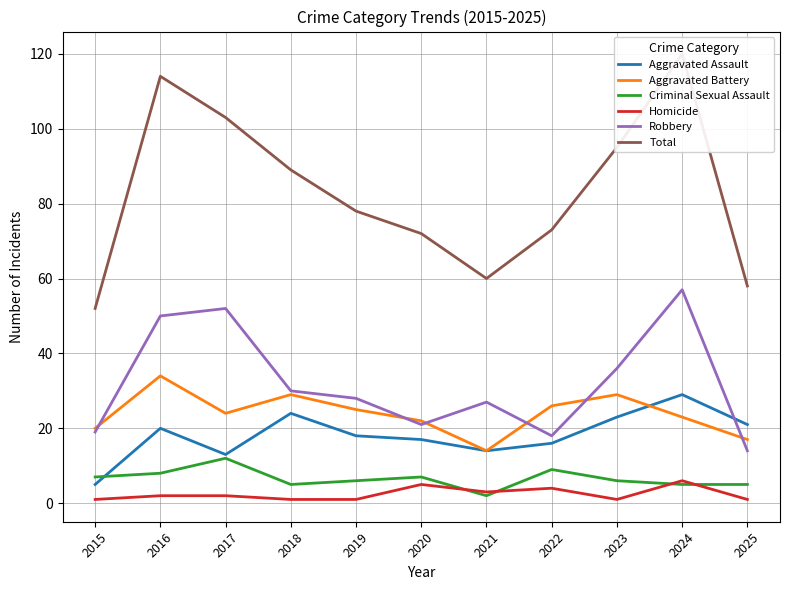

What are all the series names shown in the legend?

Aggravated Assault, Aggravated Battery, Criminal Sexual Assault, Homicide, Robbery, Total